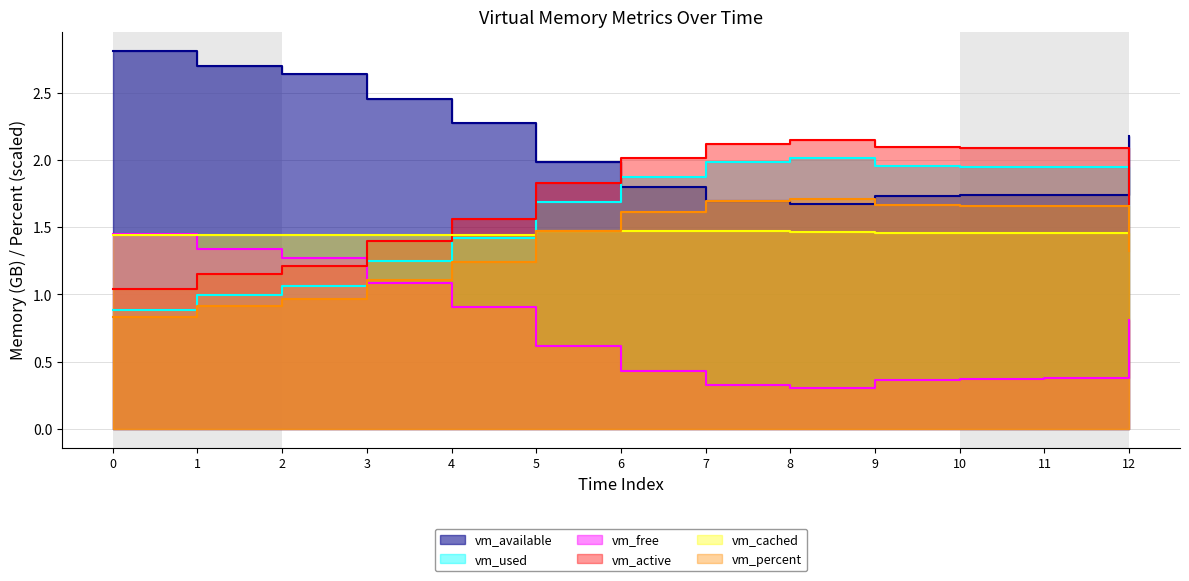

True or false: vm_available and vm_cached intersect in this chart.

False